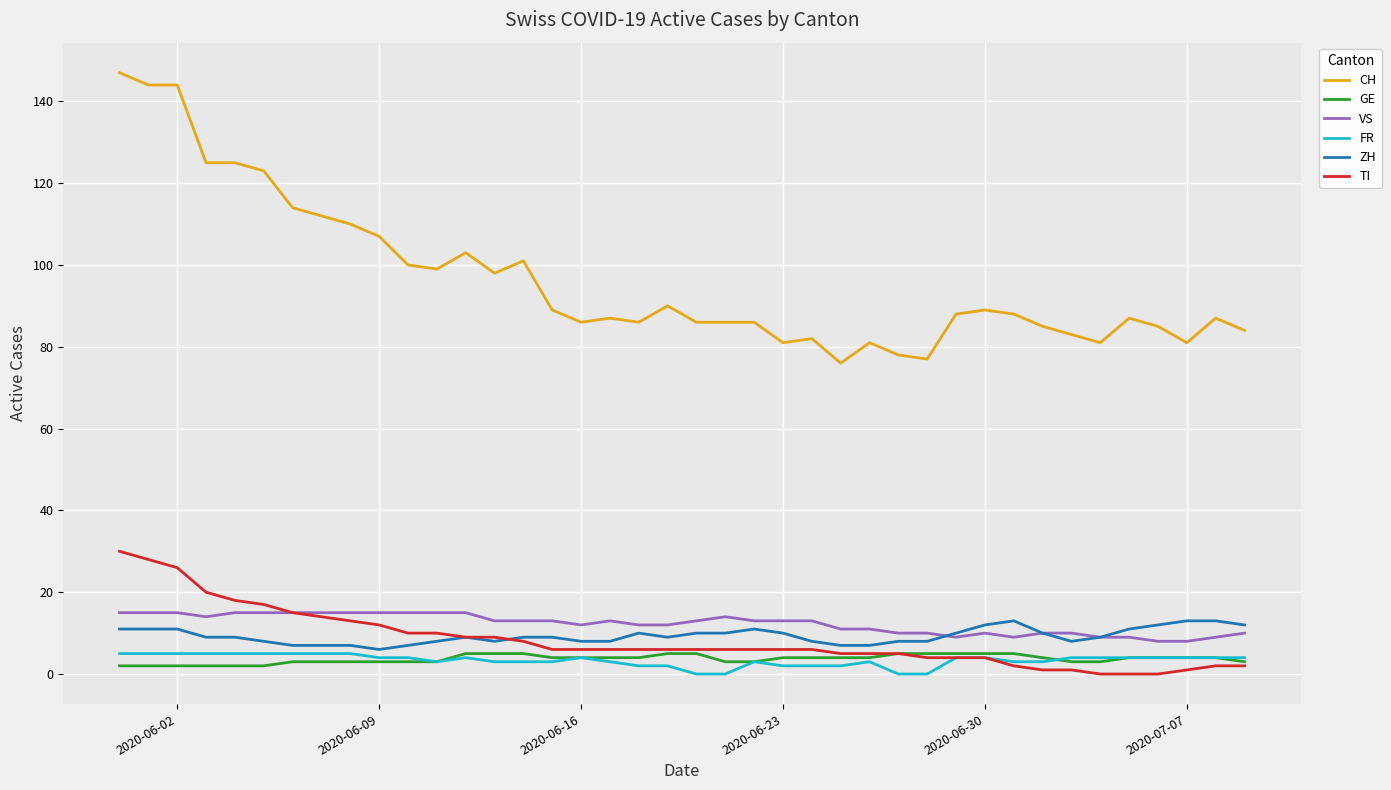

True or false: FR and VS intersect in this chart.

False